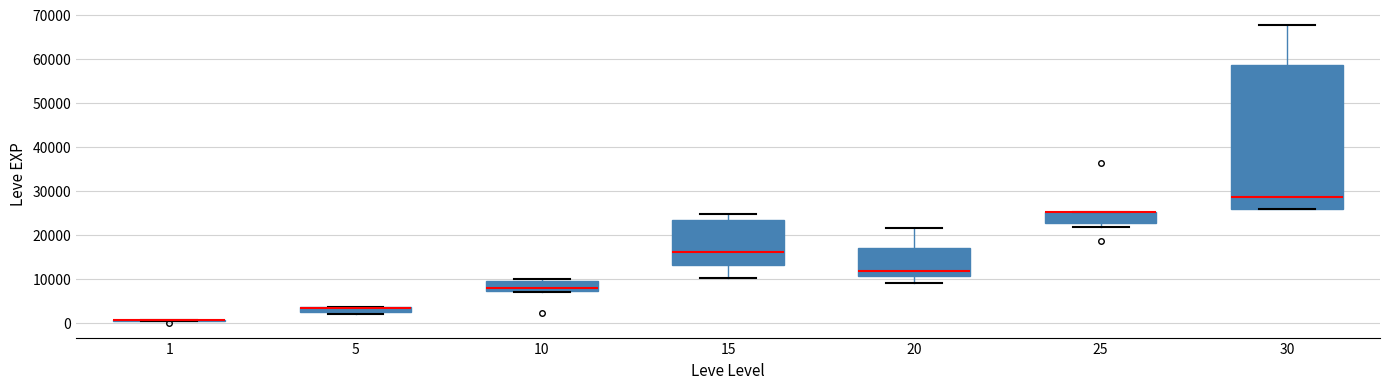

Comparing the boxes themselves (not the whiskers), which one is the tallest?

30